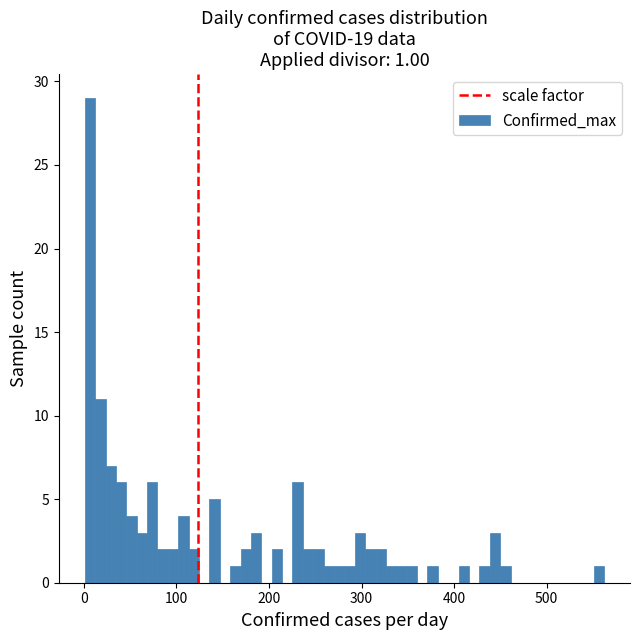

Around what value on the x-axis is the tallest bar? Give the approximate position of its centre, as read against the axis.

10